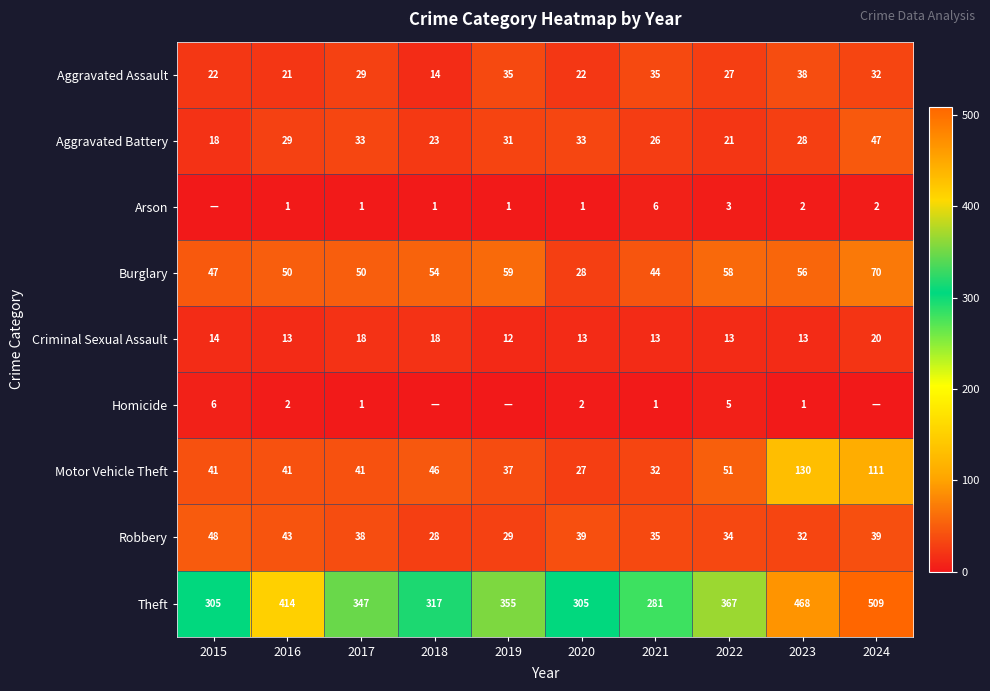

Where does the Robbery series first go above 38?

2015